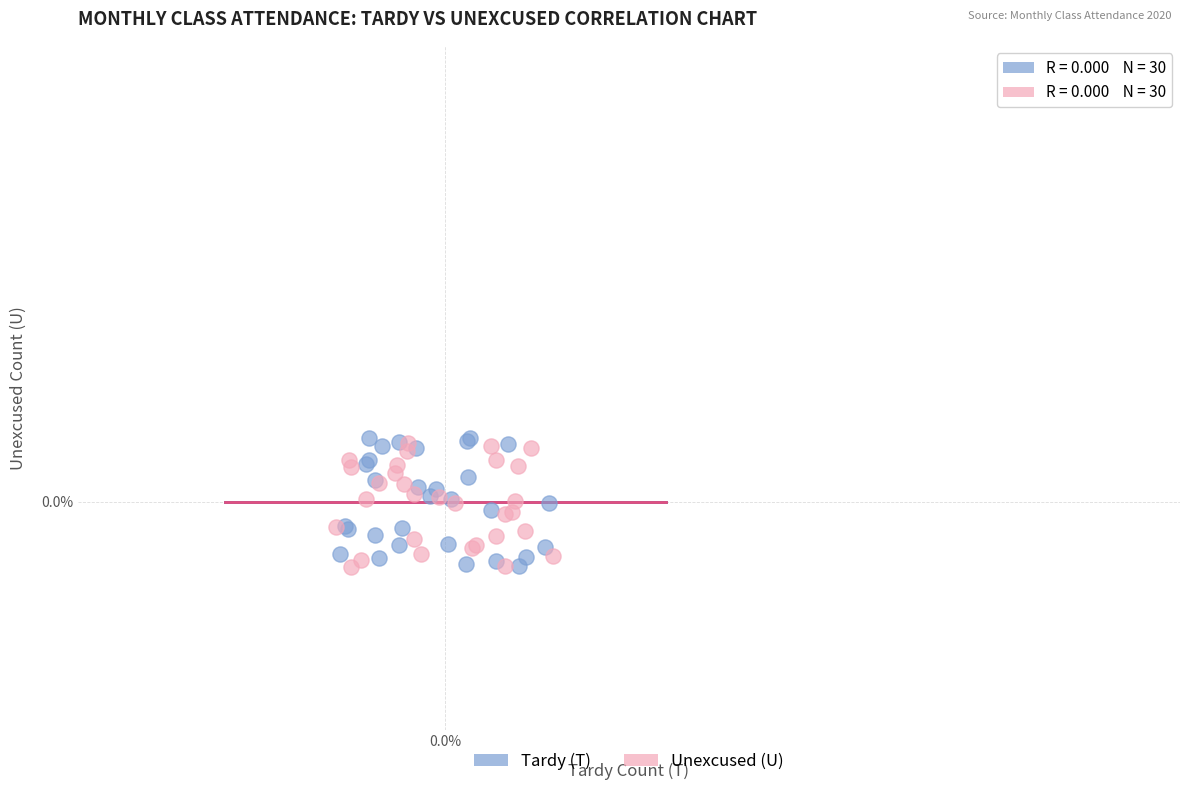

What are all the series names shown in the legend?

Tardy (T), Unexcused (U)